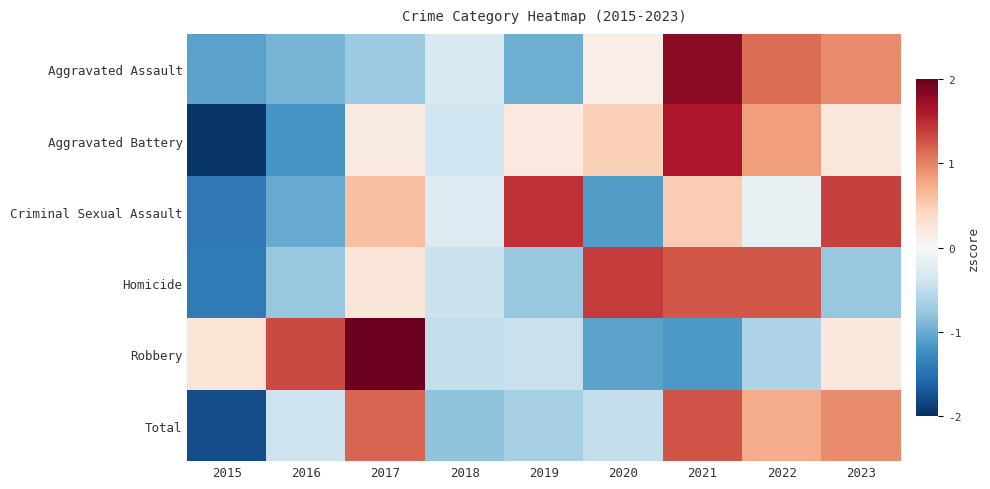

List the series in order of their peak value, lowest first.

Total, Homicide, Criminal Sexual Assault, Aggravated Battery, Aggravated Assault, Robbery